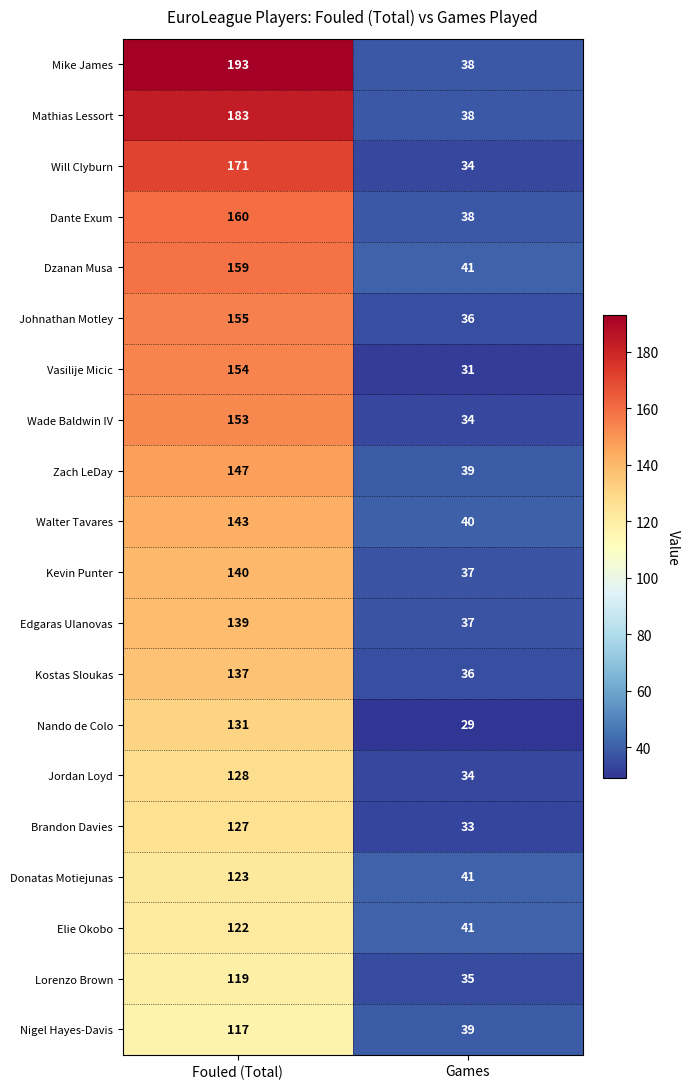

Which series has the largest total across all categories?

Mike James